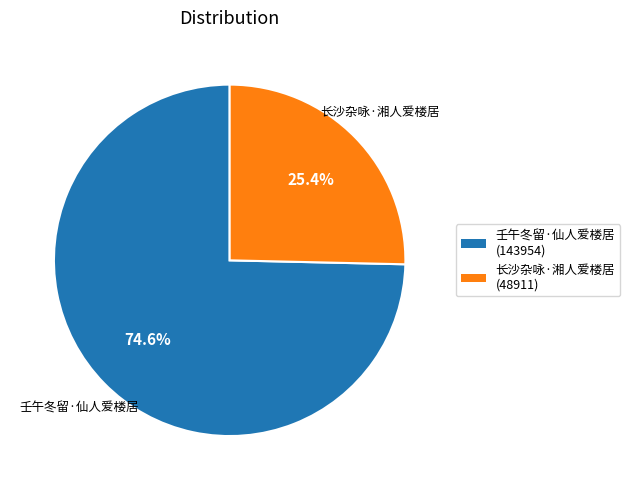

Is it true that 长沙杂咏·湘人爱楼居 is 25% of the pie?

True